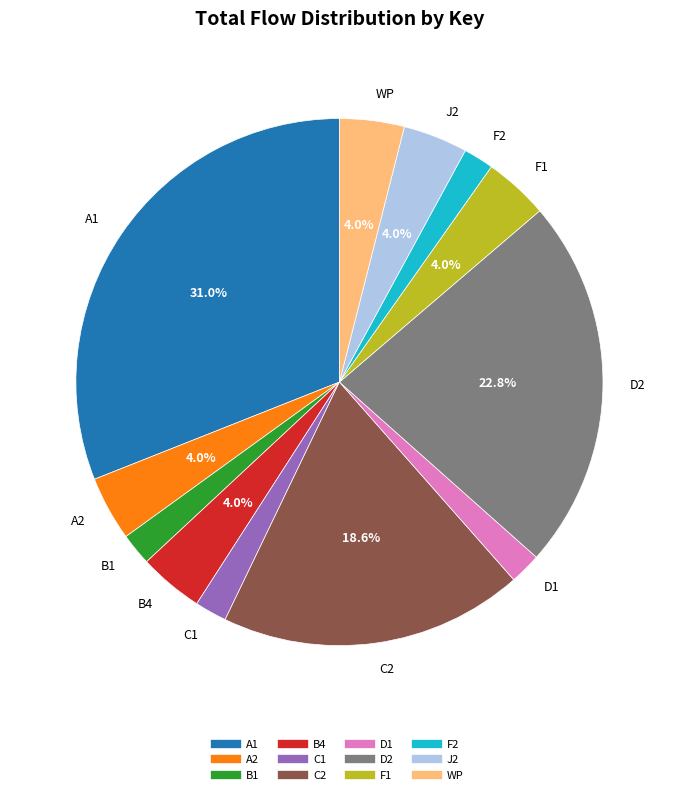

To the nearest percent, what is the difference between the C2 and F1 slice percentages?

15%